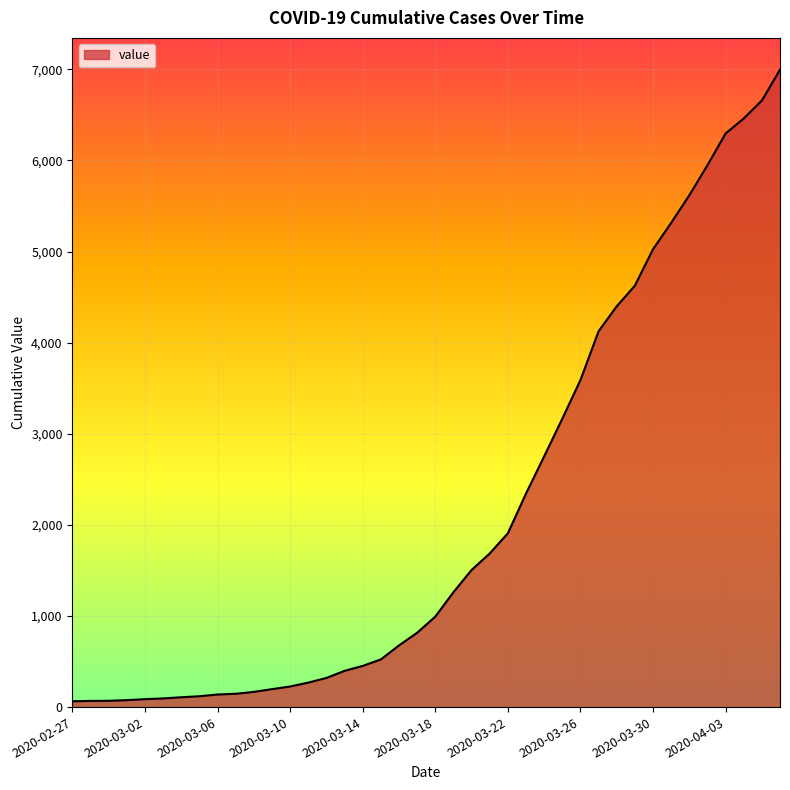

What is the maximum value shown in the chart?

6995